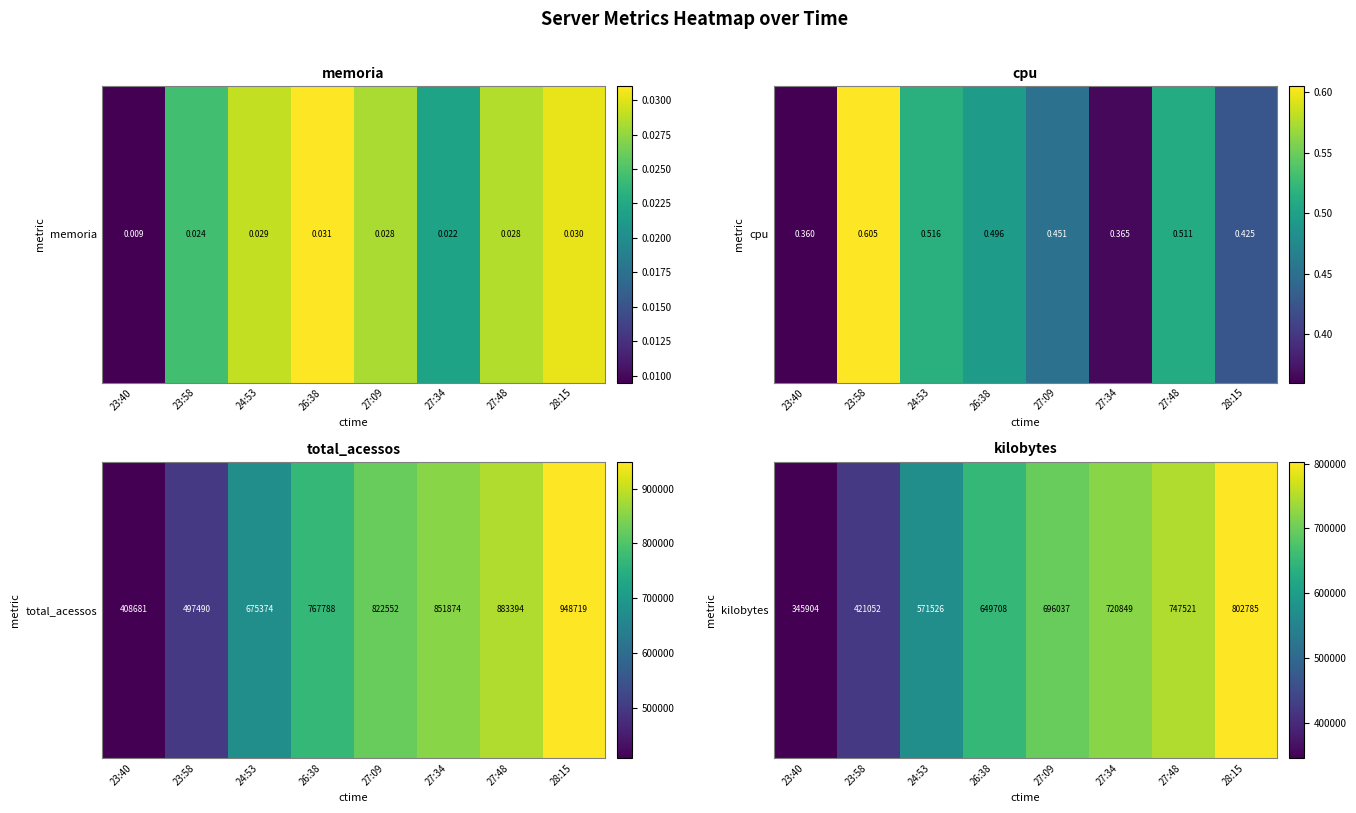

List the labels in order of value, largest first.

28:15, 27:48, 27:34, 27:09, 26:38, 24:53, 23:58, 23:40